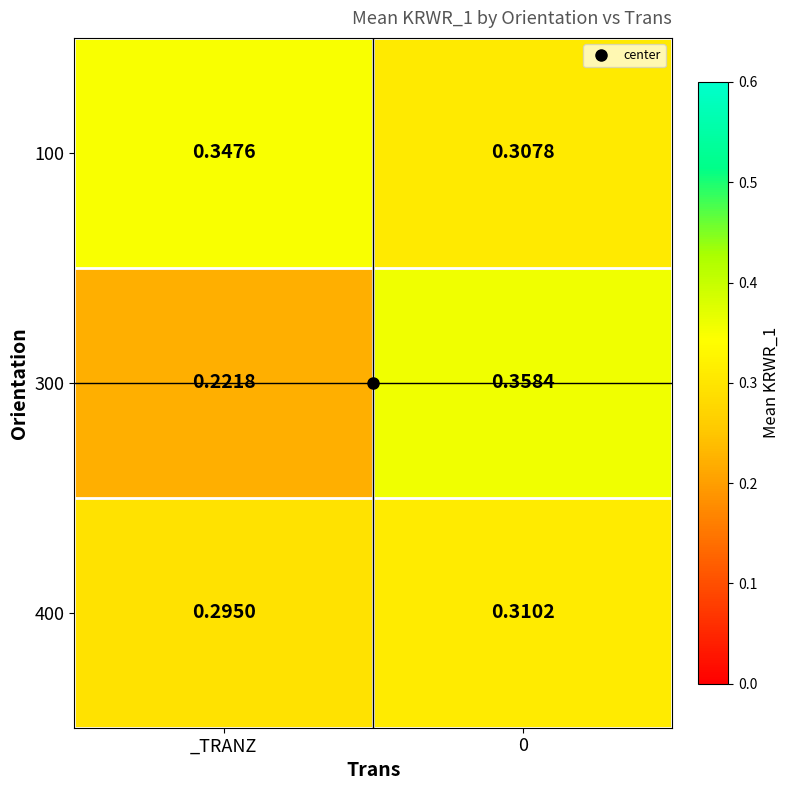

Which label corresponds to the smallest value in the chart?

_TRANZ